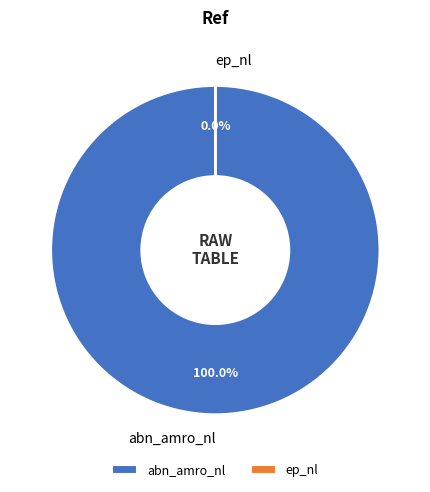

To the nearest percent, what is the combined percentage of ep_nl and abn_amro_nl?

100%